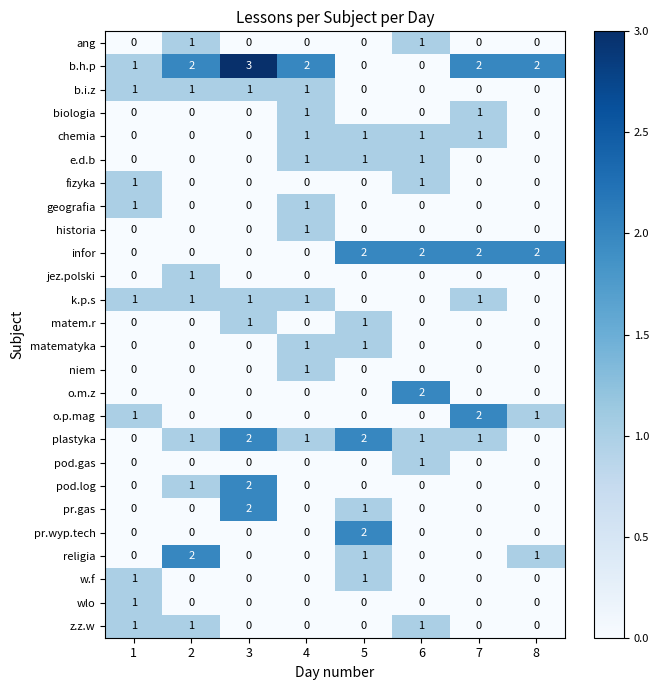

Which label corresponds to the largest value in the chart?

3